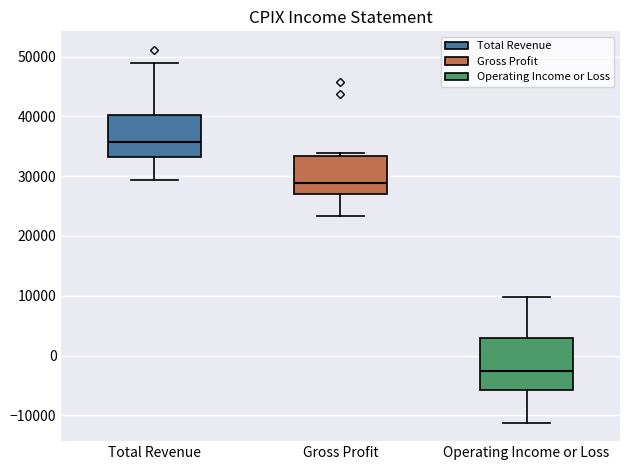

Reading left to right, transcribe this box plot: for each box, give where its median line is, the range the box spans, and where its two whiskers end, as read against the y-axis. The values are not printed on the chart, so give them approximately, as read against the axis.

Total Revenue: median 36000, box 33000 to 40000, whiskers 29000 to 49000
Gross Profit: median 29000, box 27000 to 33000, whiskers 23000 to 34000
Operating Income or Loss: median -3000, box -6000 to 3000, whiskers -11000 to 10000